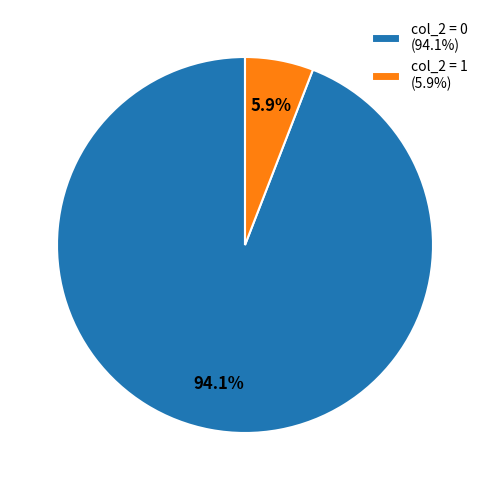

Is there any slice that represents more than half of the pie?

Yes